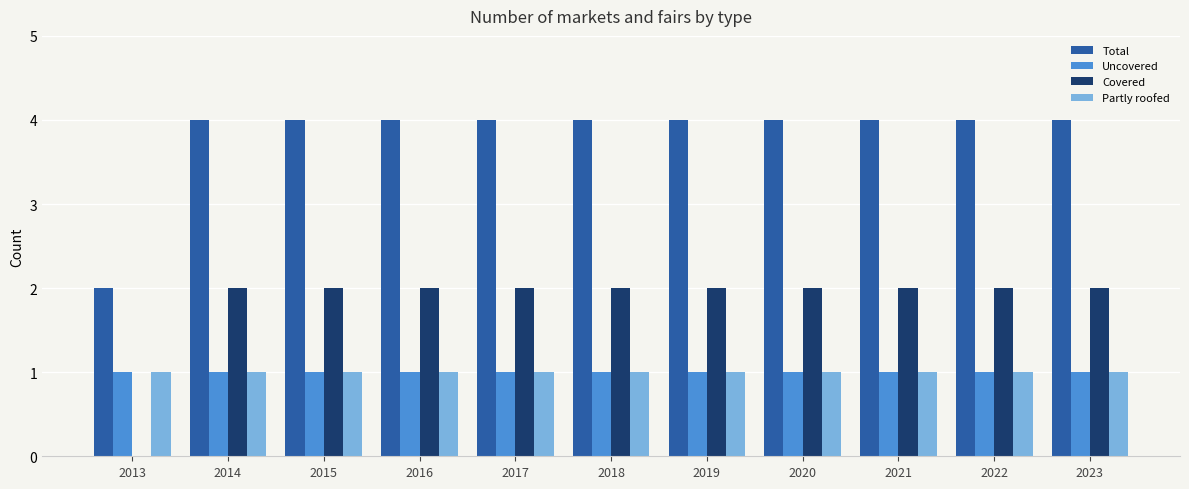

What is the spread (max minus min) of values at 2017?

3